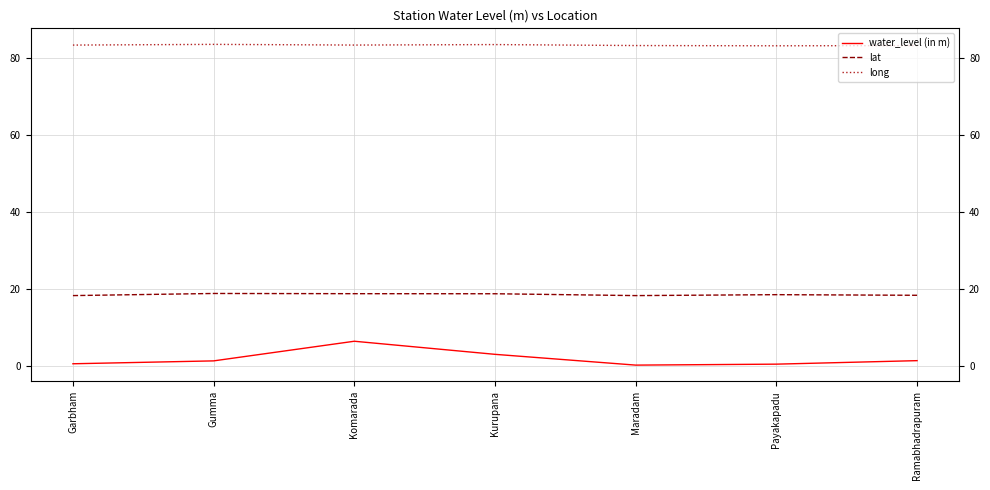

True or false: water_level (in m) and long intersect in this chart.

False